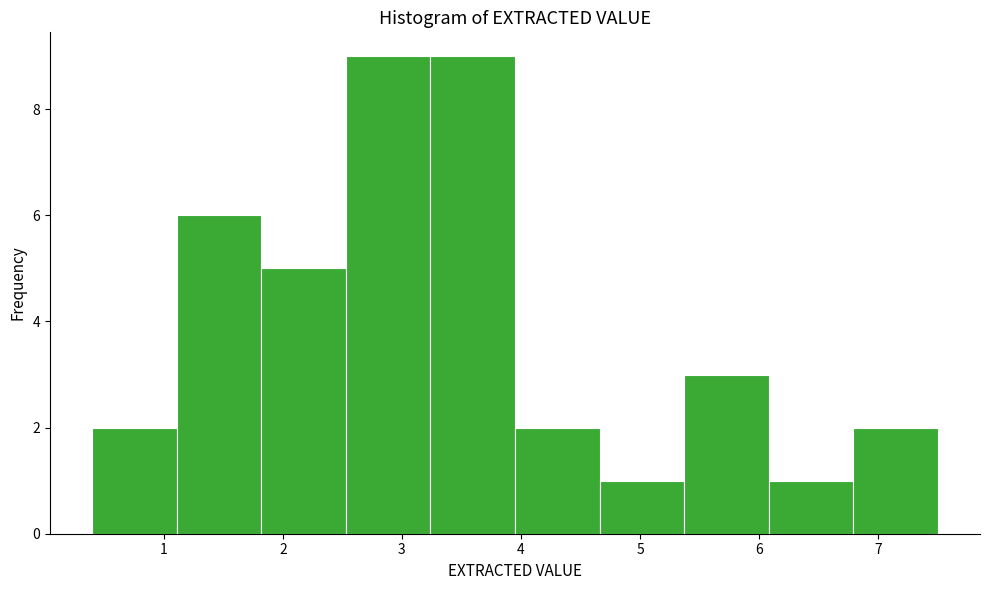

Reading left to right, transcribe this chart: for each bar, give the range it covers on the x-axis and its height. Neither the bar edges nor the heights are printed on the chart, so give them approximately, as read against the axes.

0.40 to 1.11: 2
1.11 to 1.82: 6
1.82 to 2.53: 5
2.53 to 3.24: 9
3.24 to 3.95: 9
3.95 to 4.66: 2
4.66 to 5.37: 1
5.37 to 6.08: 3
6.08 to 6.79: 1
6.79 to 7.50: 2